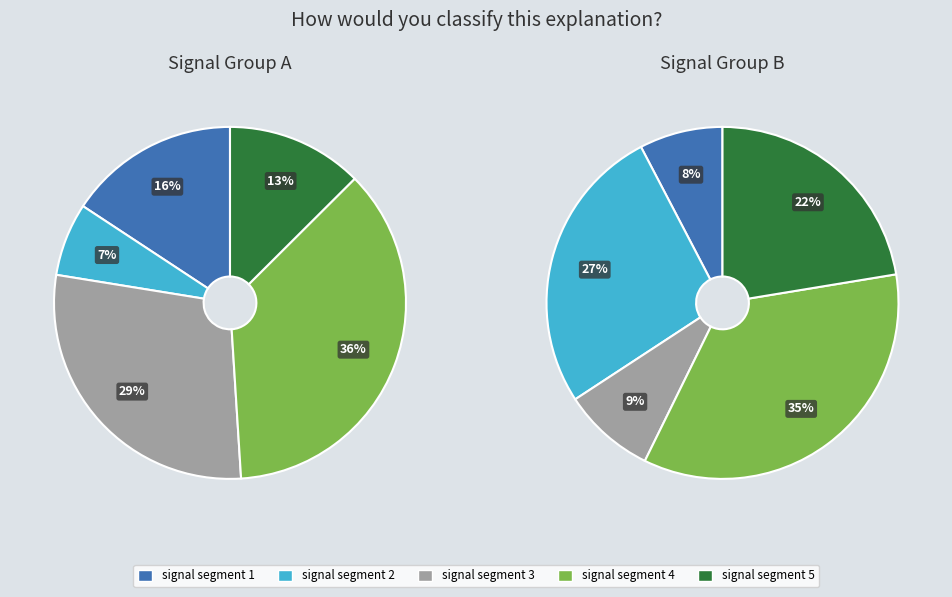

To the nearest percent, what portion does signal segment 3 represent?

19%